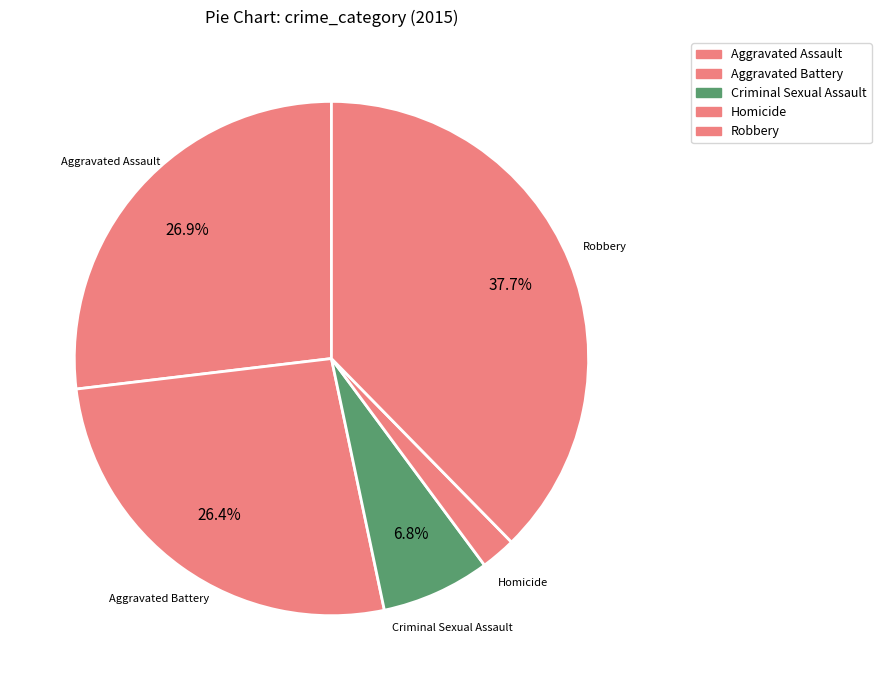

To the nearest percent, what portion does Criminal Sexual Assault represent?

7%